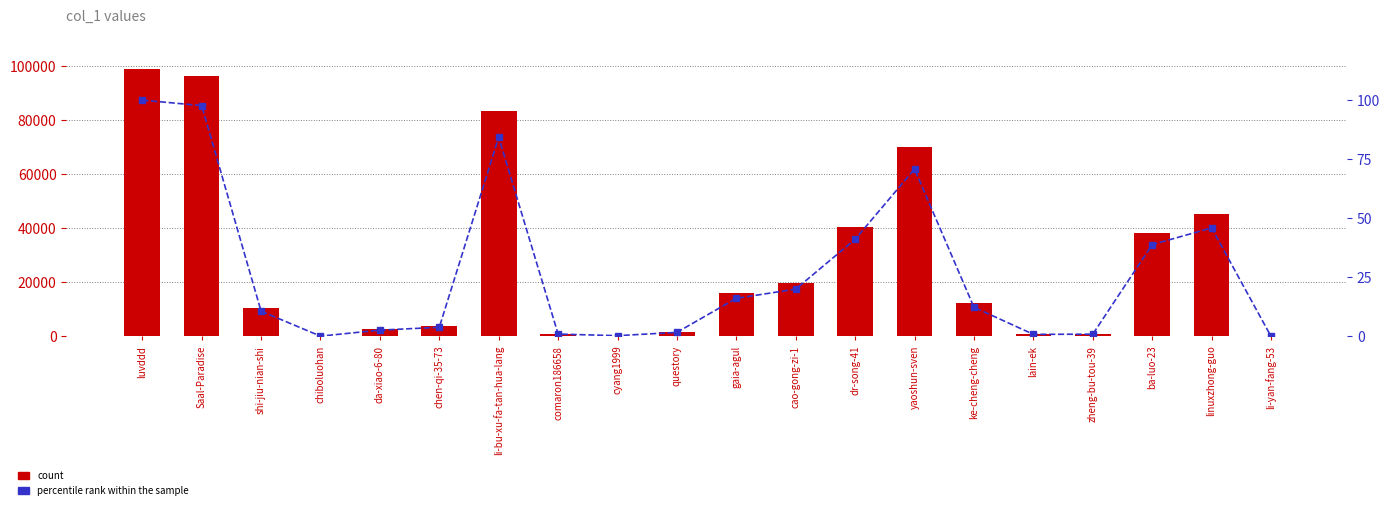

What is the maximum value for count?

98942.0